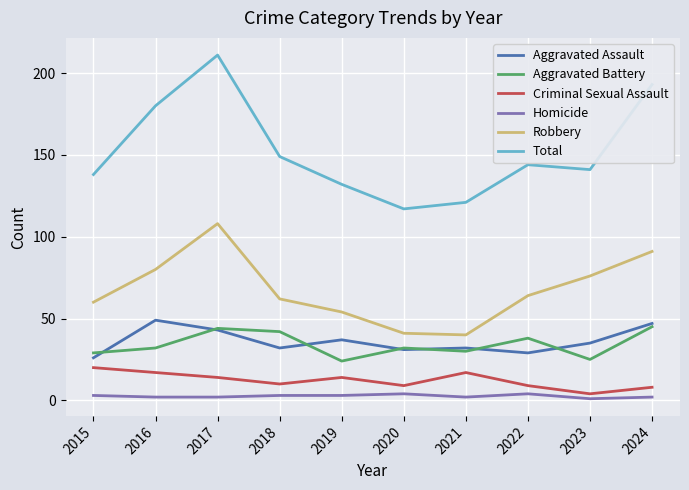

Is it true that Criminal Sexual Assault equals 24 at 2021?

False